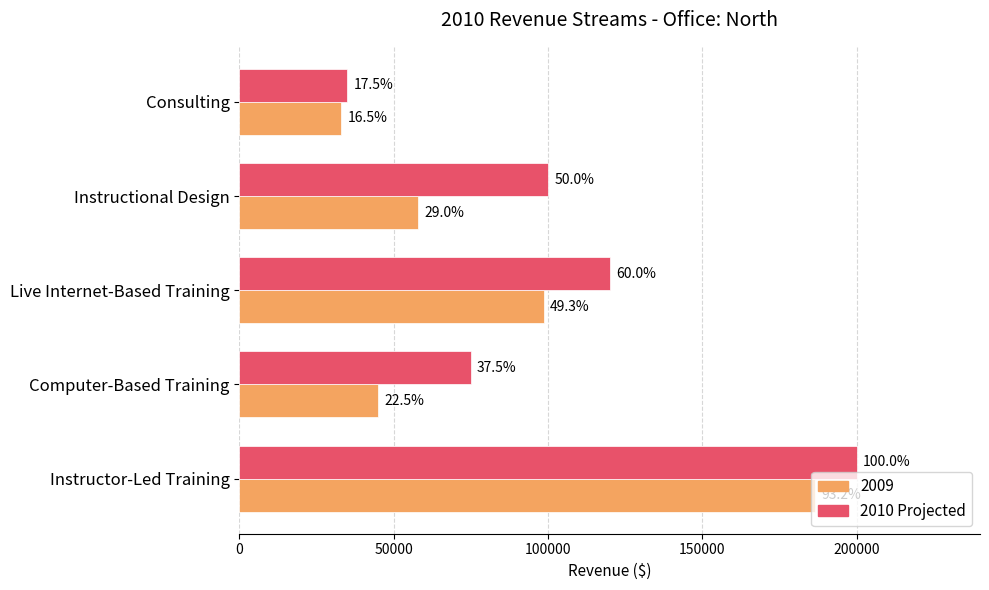

What is the greatest value displayed?

200000